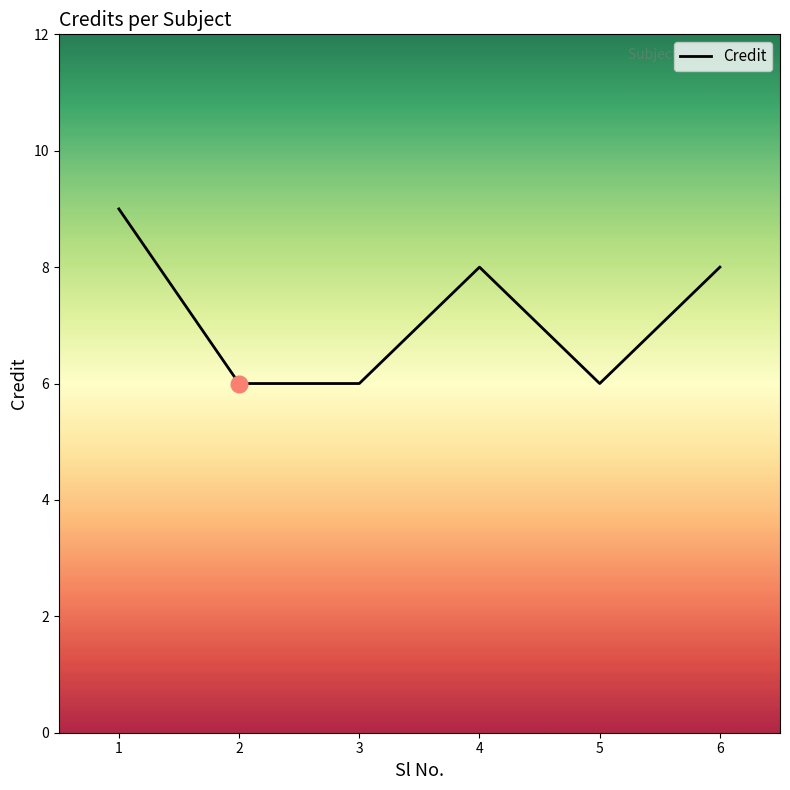

What is the smallest value displayed?

6